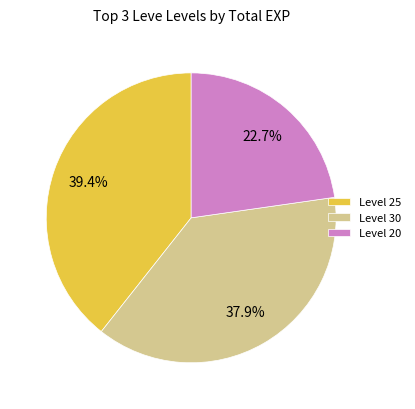

Combined, what portion of the pie is Level 30 and Level 20?

60.6%